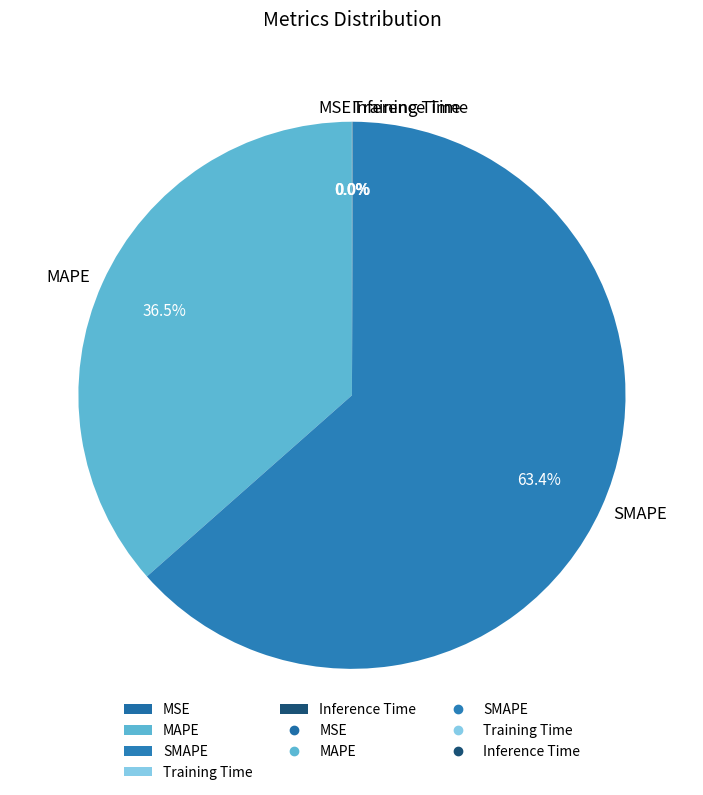

Is there any slice that represents more than half of the pie?

Yes